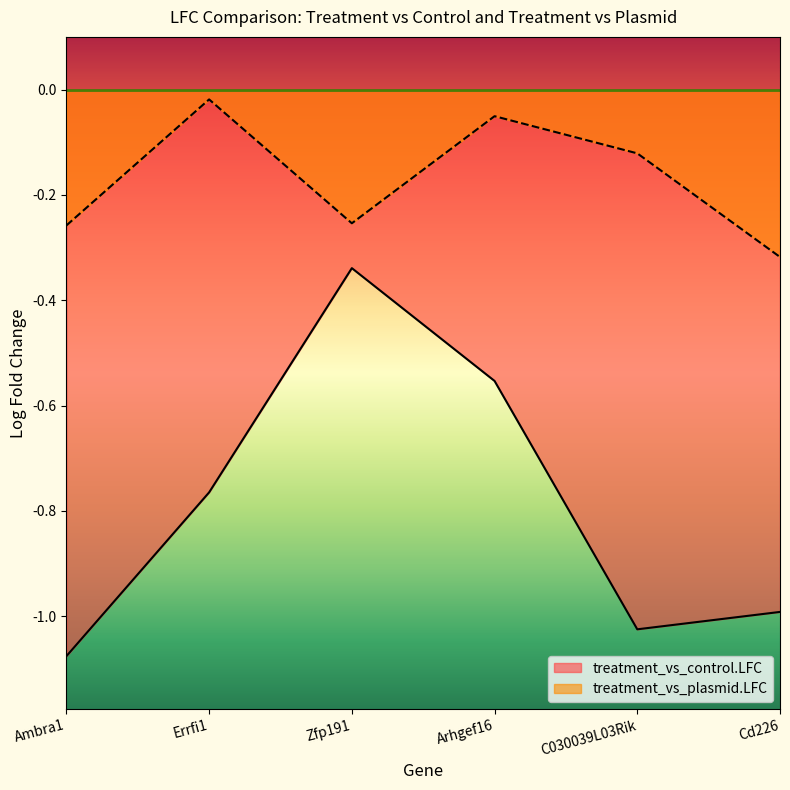

Read the treatment_vs_control.LFC value at Errfi1.

-0.8